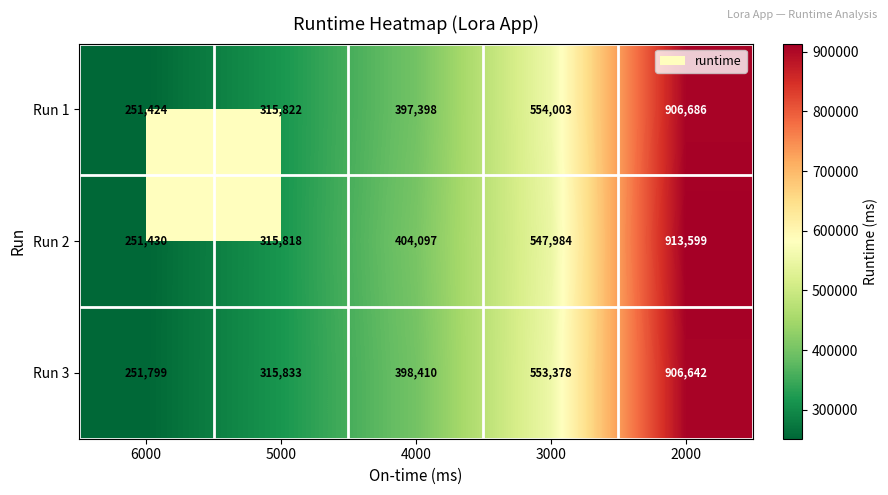

Which series has the largest total across all categories?

Run 2